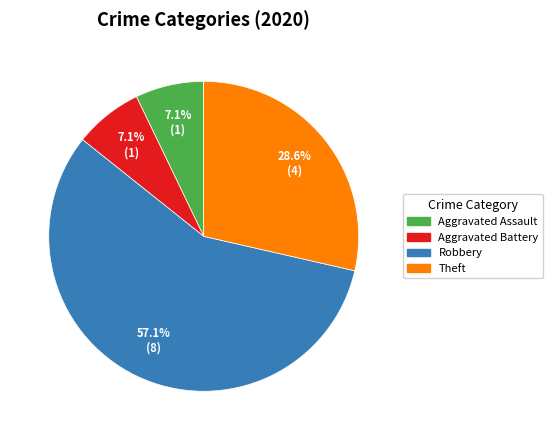

How many slices are in this pie chart?

4